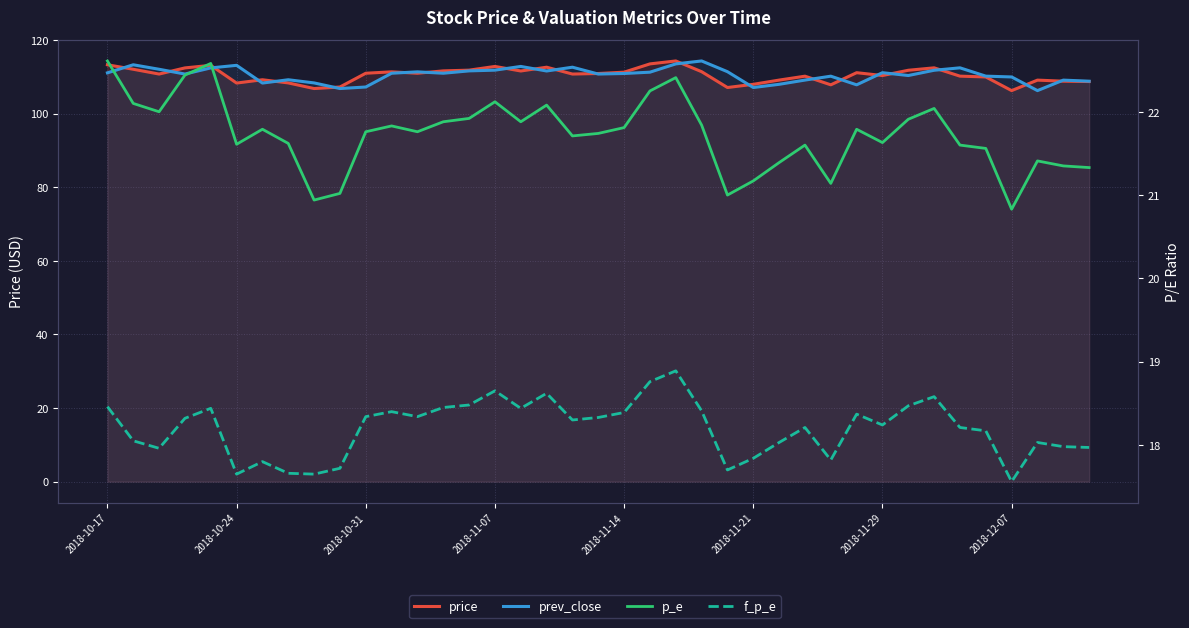

What position from the left is 2018-12-07?

36